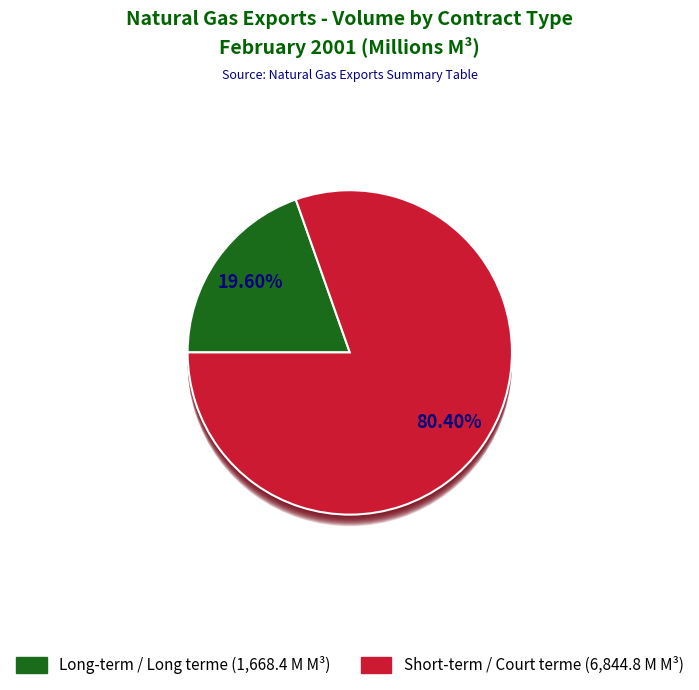

Count the number of slices in the pie.

2